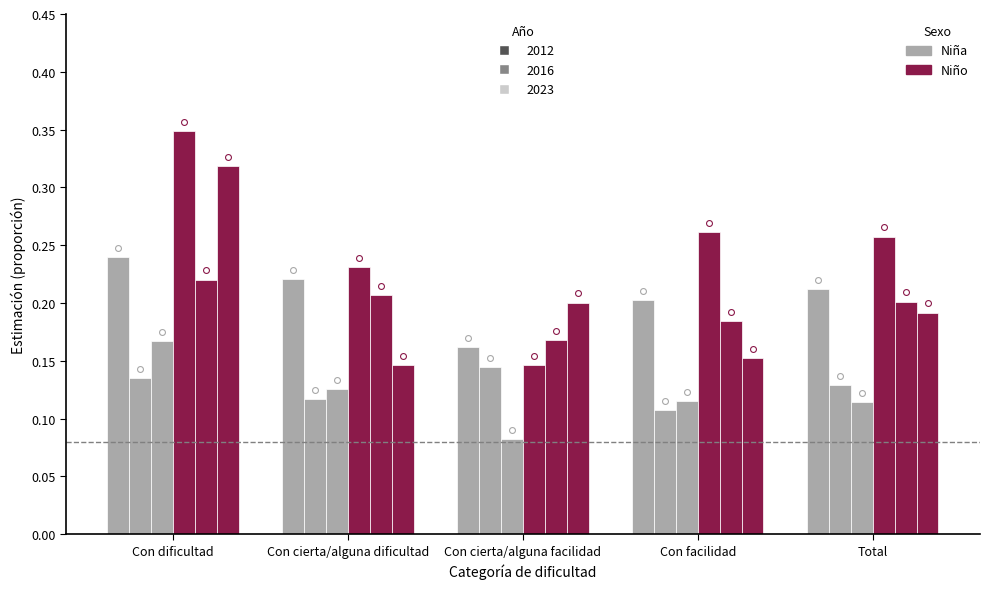

Which series has the widest spread of Y values?

Niño 2012